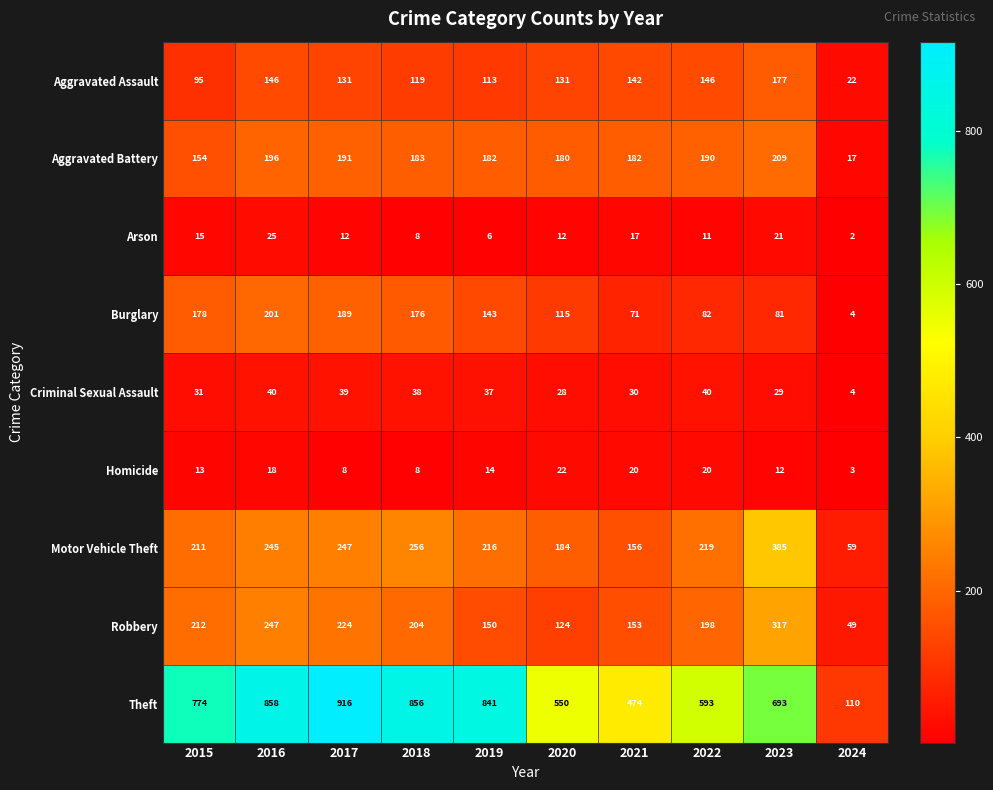

What is the total value across all series at 2016?

1976